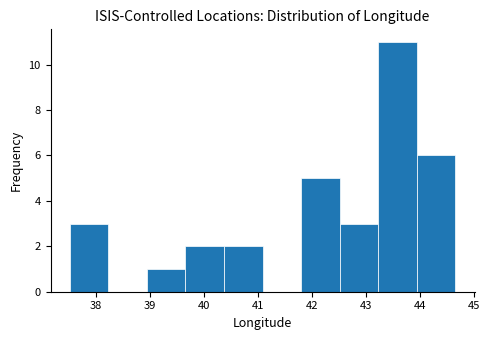

Over which range of the x-axis is the bar tallest?

43.2 to 43.9